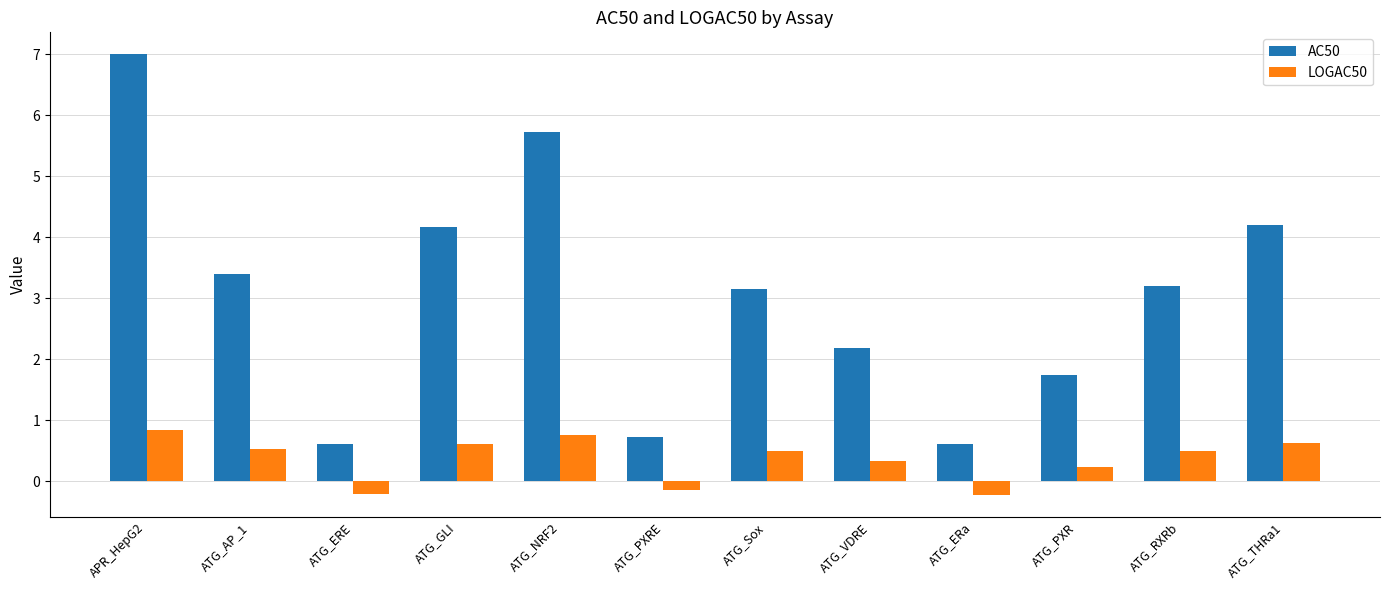

Is the value of AC50 at ATG_ERE greater than the value of LOGAC50 at ATG_Sox?

Yes